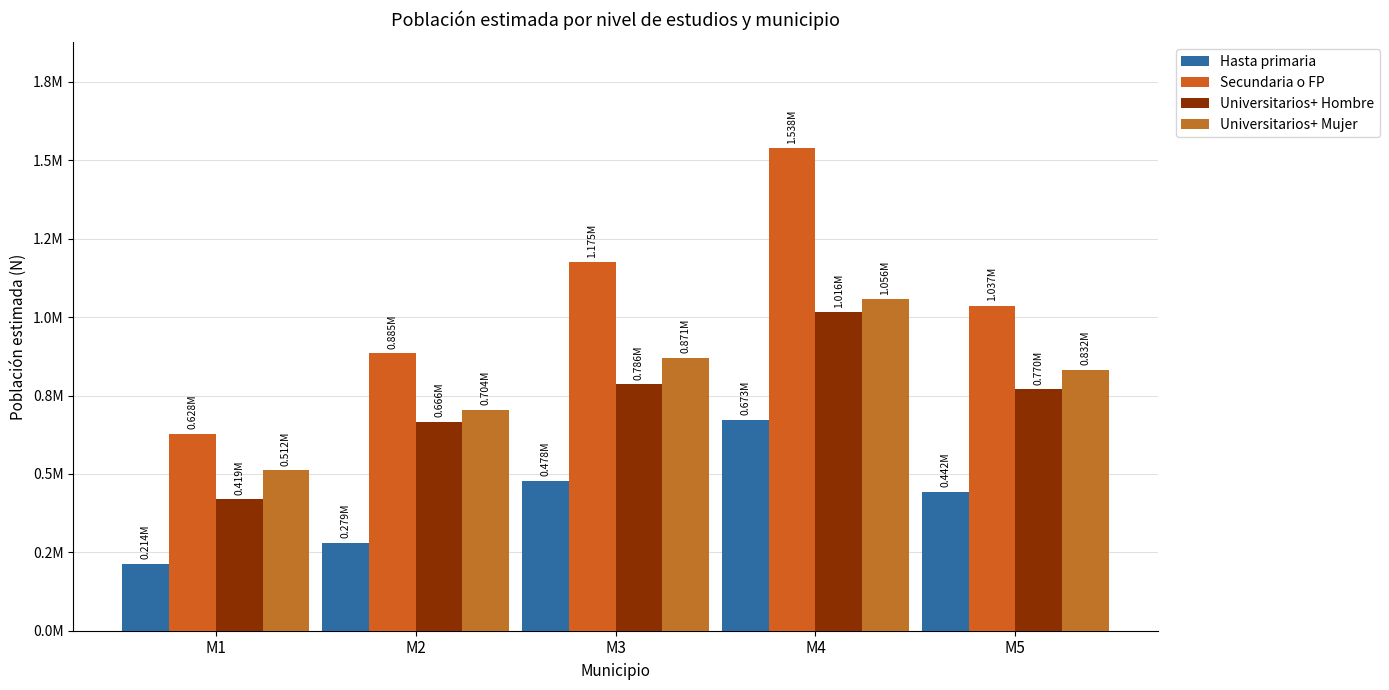

Are the bars grouped side by side (vs. stacked)?

Yes